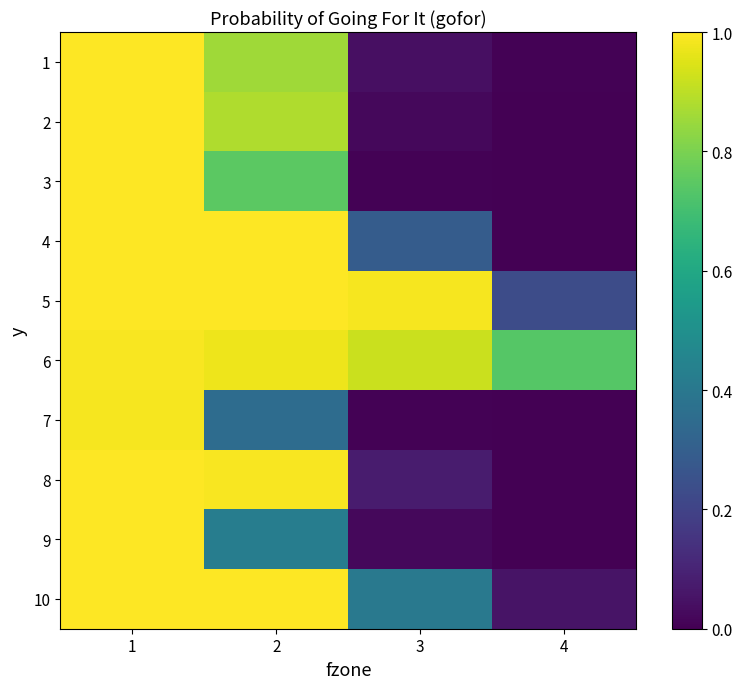

At 1, list the series in order from largest to smallest.

3, 4, 5, 8, 10, 1, 2, 9, 6, 7